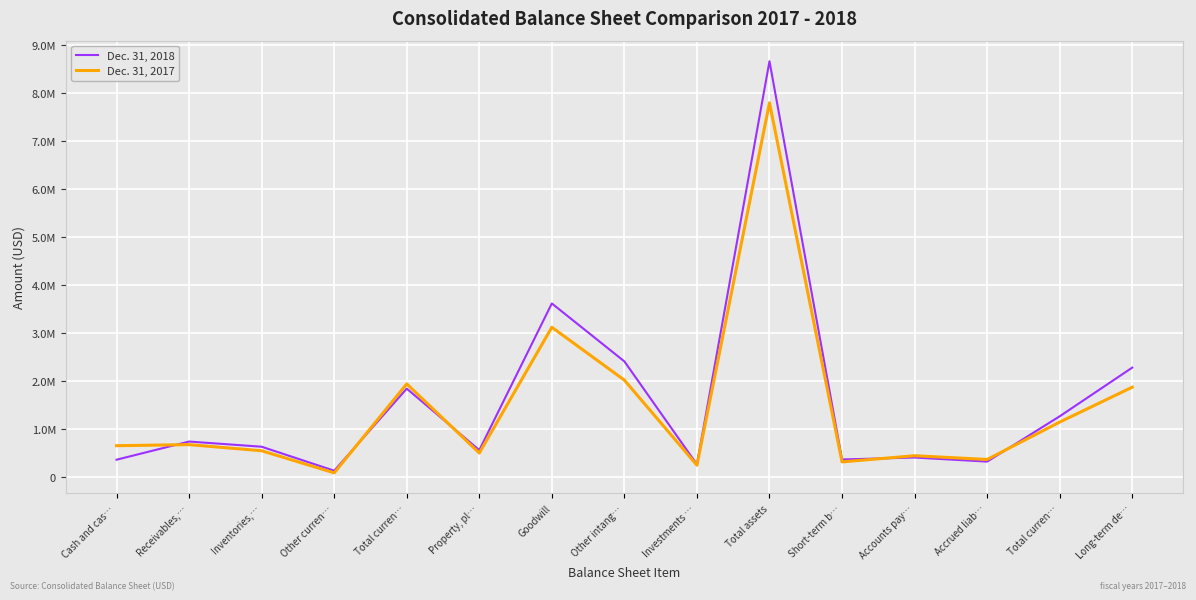

Does the chart display data point markers on the line(s)?

No